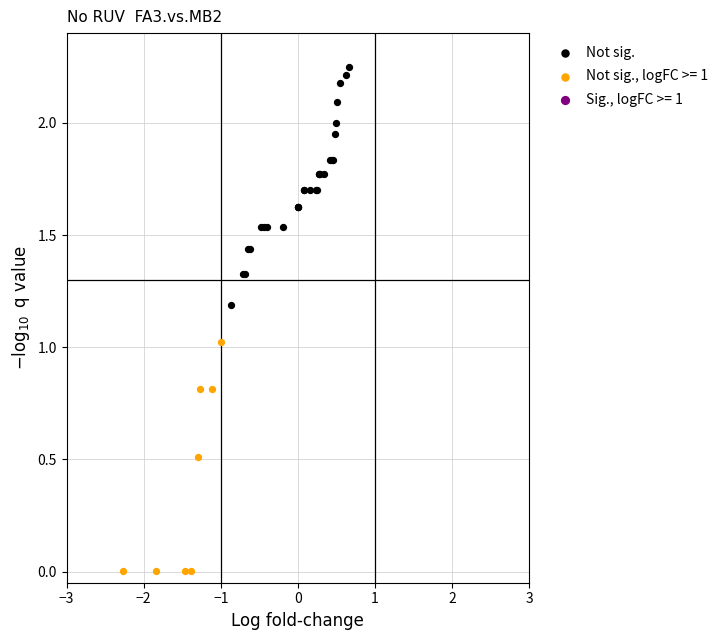

Which series contains the highest Y value?

Not sig.